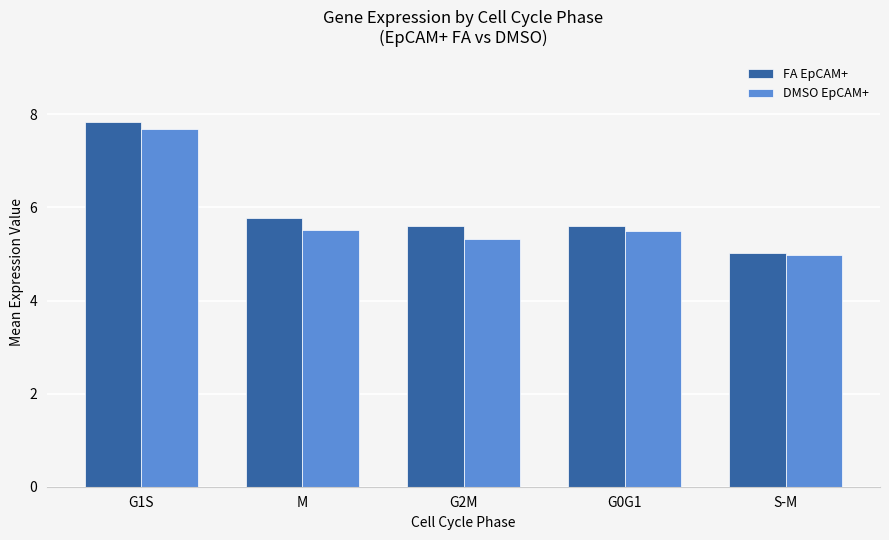

Reading left to right, what are all the values shown in this chart?

FA EpCAM+: 7.8	5.8	5.6	5.6	5.0
DMSO EpCAM+: 7.7	5.5	5.3	5.5	5.0